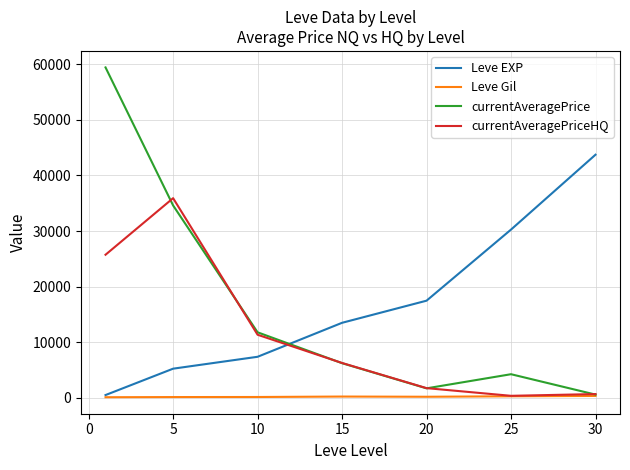

How many intersections are there between currentAveragePrice and Leve EXP?

1